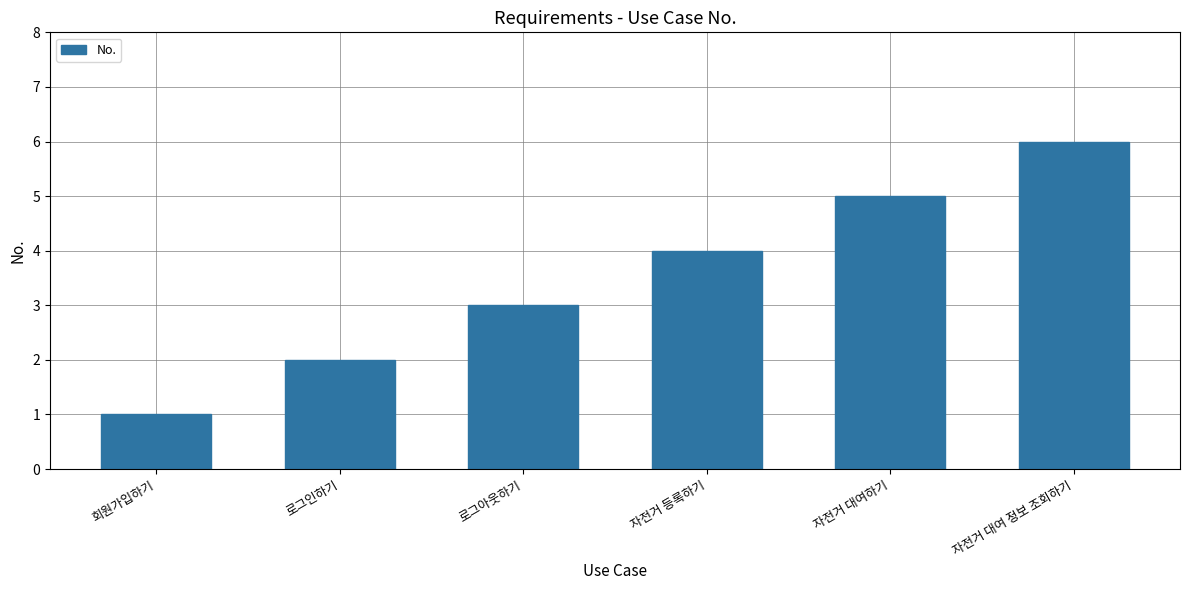

How many bars are there in total?

6